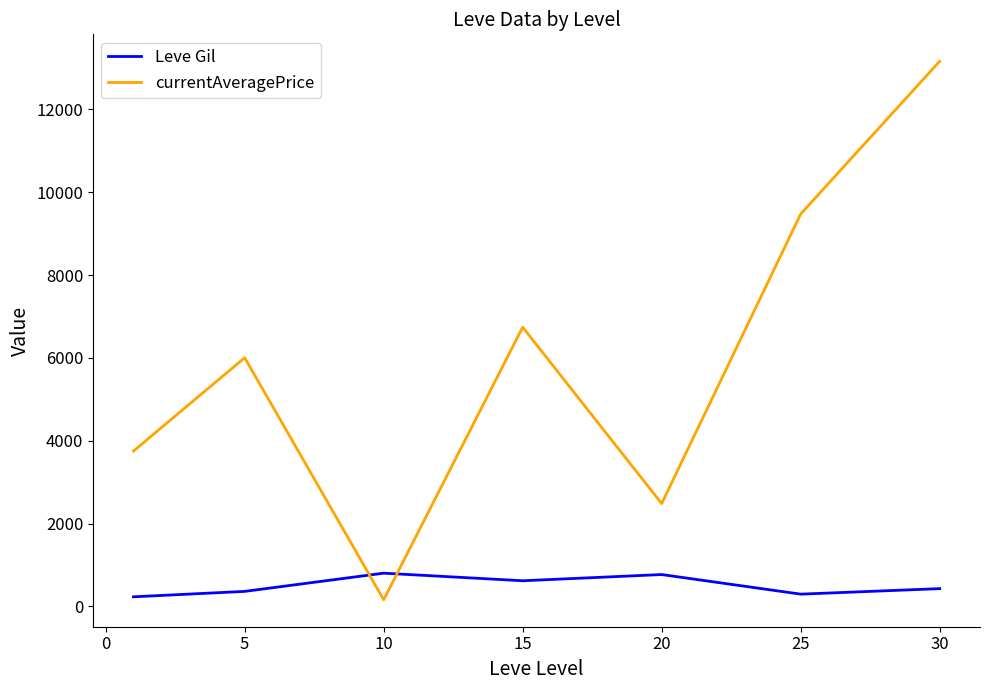

List the series in order of their peak value, highest first.

currentAveragePrice, Leve Gil